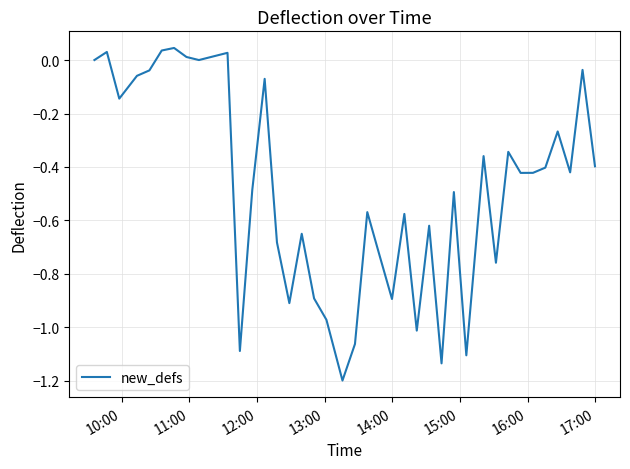

What is the smallest value displayed?

-1.2